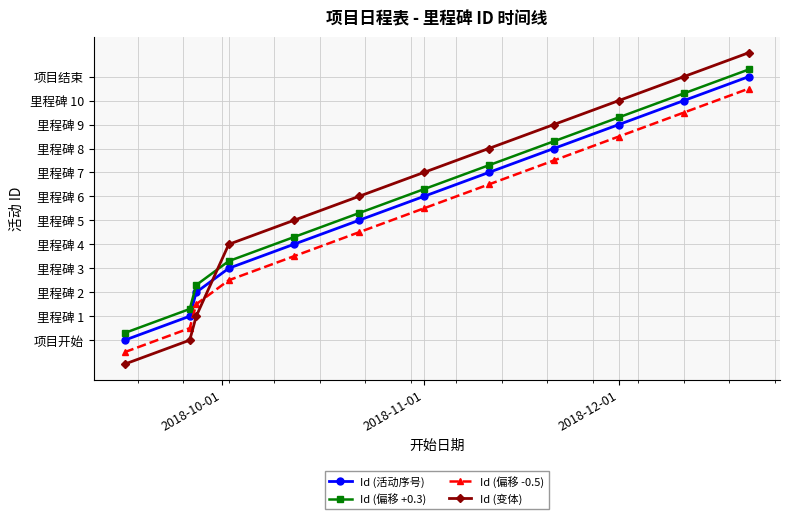

What is the difference between the maximum and minimum values in the Id (偏移 -0.5) series?

11.0